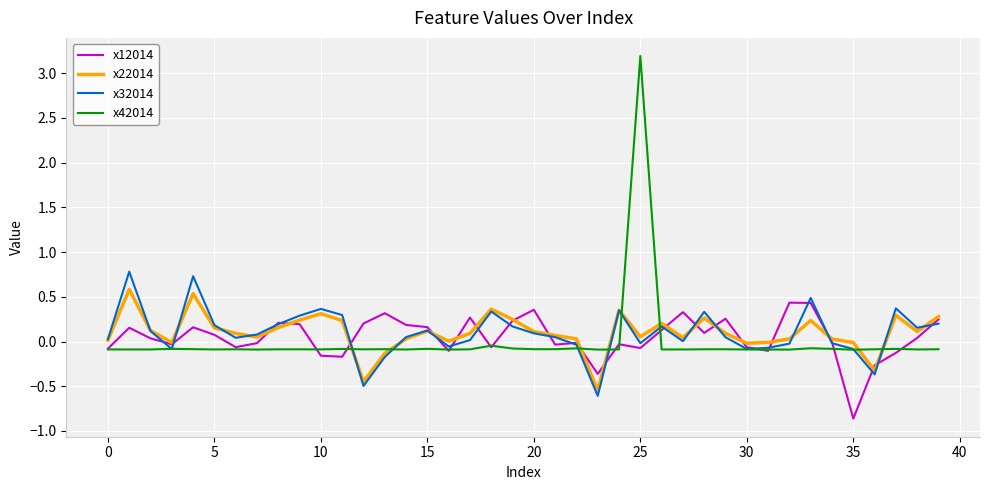

Which series has the widest spread of values?

x42014